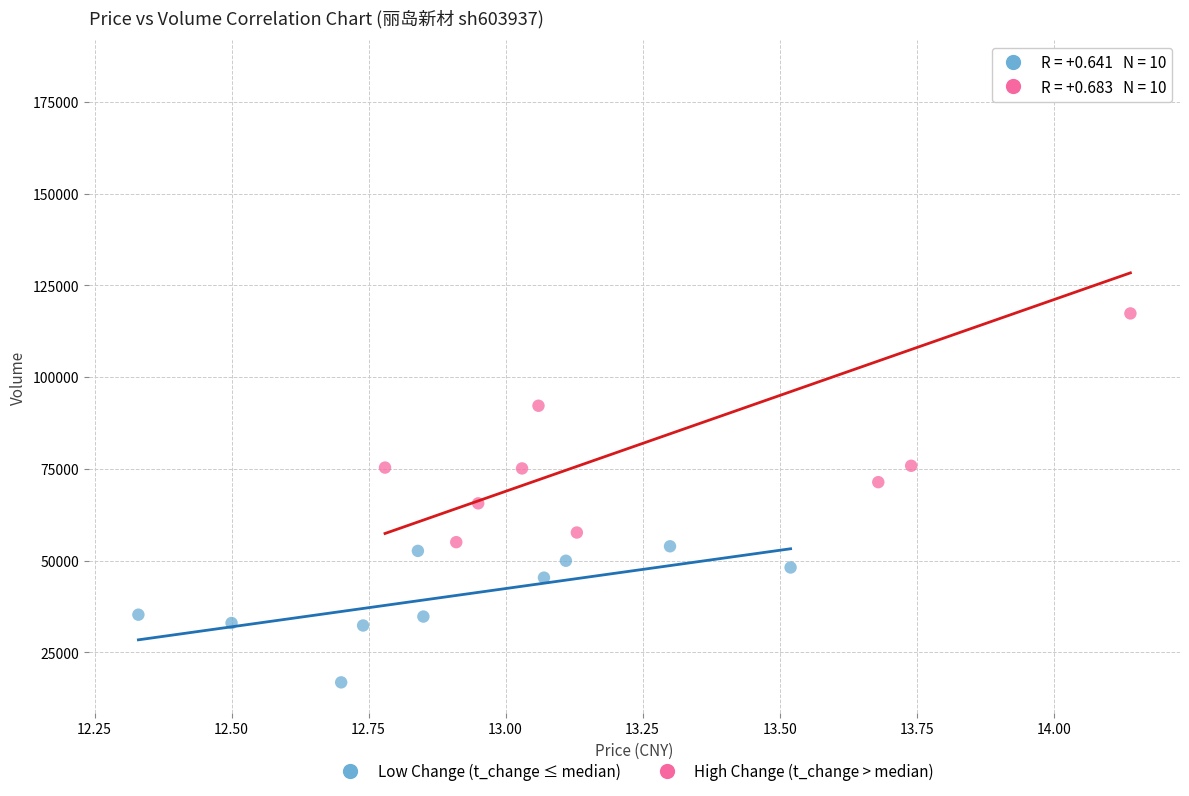

Which series contains the highest Y value?

High Change (t_change > median)